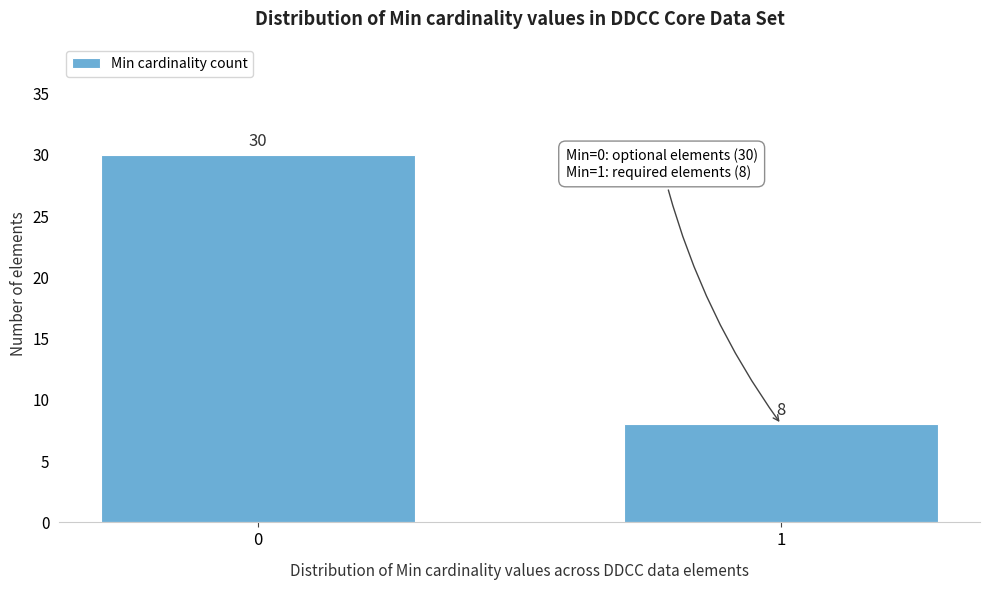

Reading left to right, list all the values displayed in this chart.

30	8